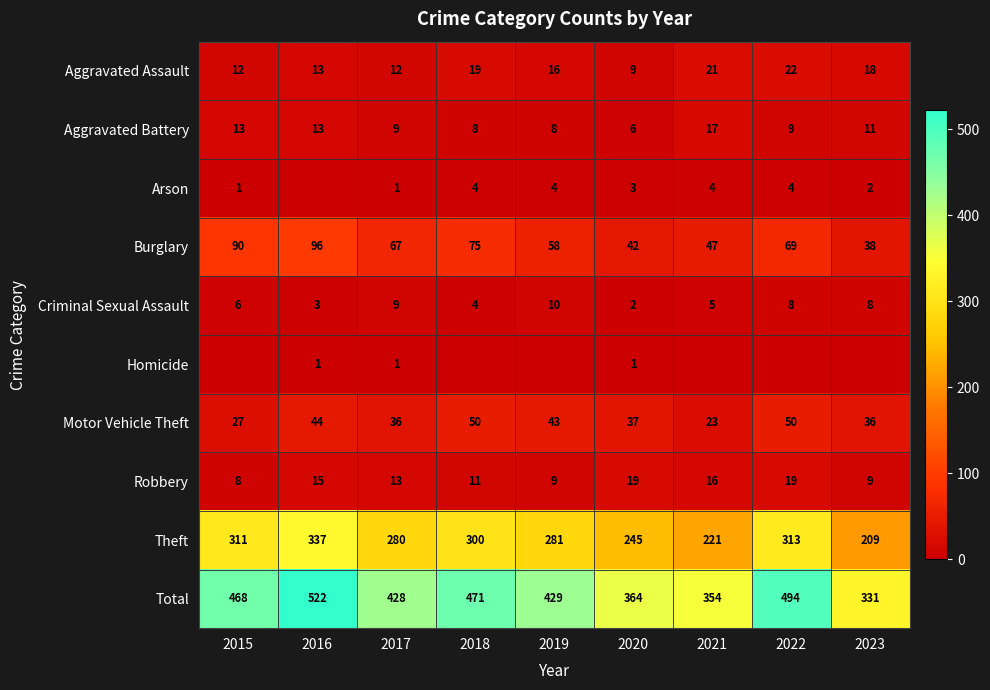

How many data points in Burglary are less than 67?

4